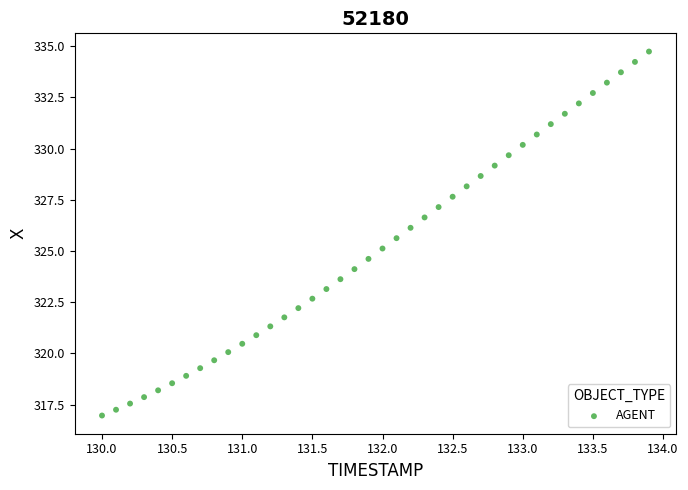

What is the range of X values (max minus min)?

3.9